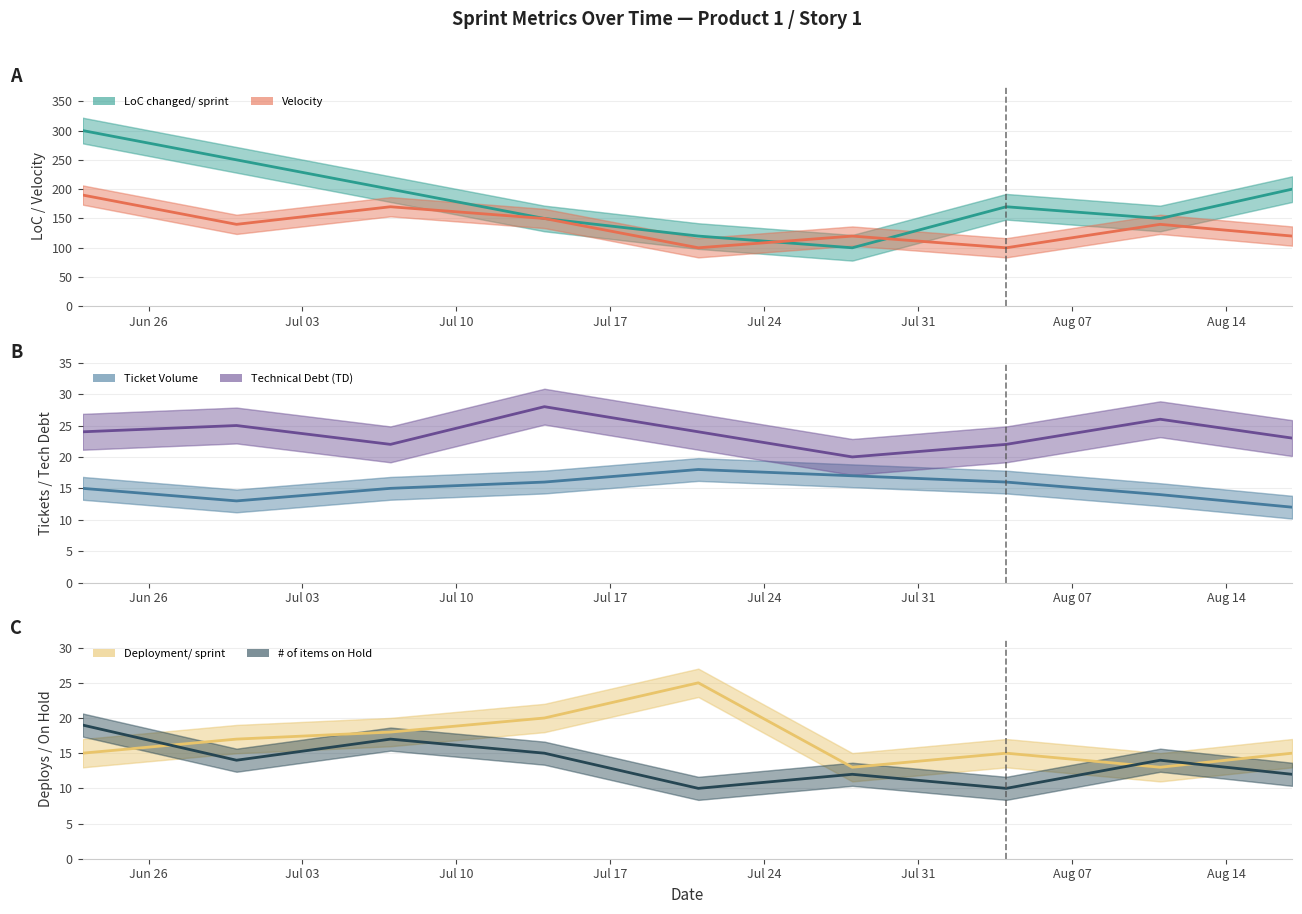

How many intersections are there between Ticket Volume and Deployment/ sprint?

2